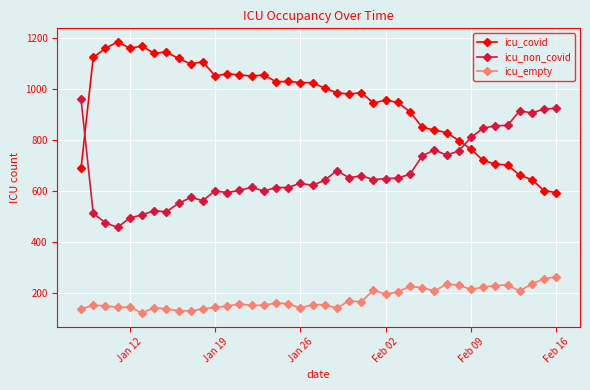

What is the value of the icu_non_covid point at the 25th from the left?

644